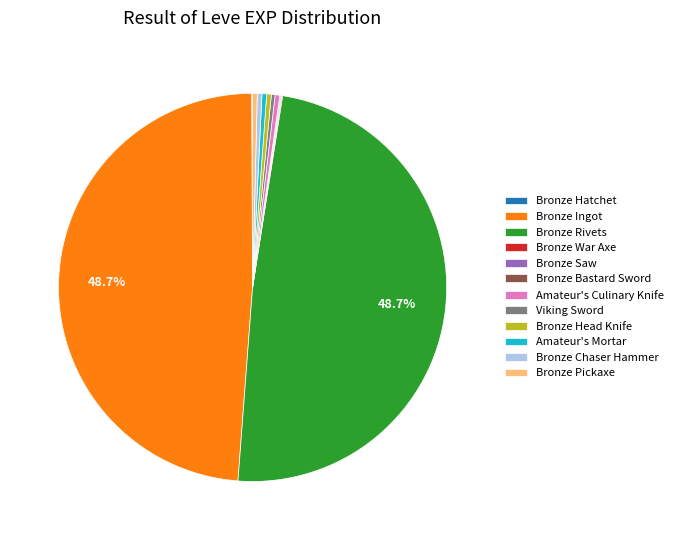

Is Amateur's Mortar the majority of the pie?

No